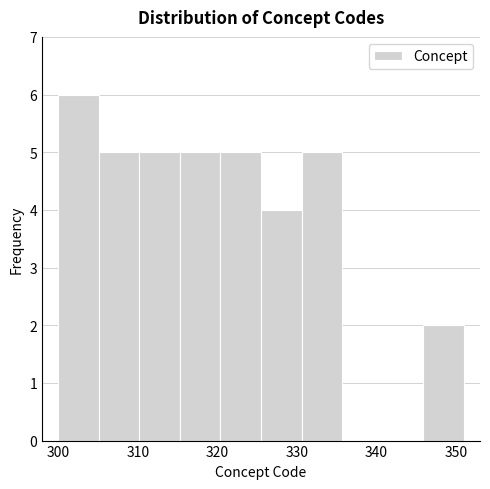

Reading left to right, list every bar in this chart as the range it spans on the x-axis followed by its height. Neither the bar edges nor the heights are printed on the chart, so give them approximately, as read against the axes.

300.0 to 305.1: 6
305.1 to 310.2: 5
310.2 to 315.3: 5
315.3 to 320.4: 5
320.4 to 325.5: 5
325.5 to 330.6: 4
330.6 to 335.7: 5
335.7 to 340.8: 0
340.8 to 345.9: 0
345.9 to 351.0: 2